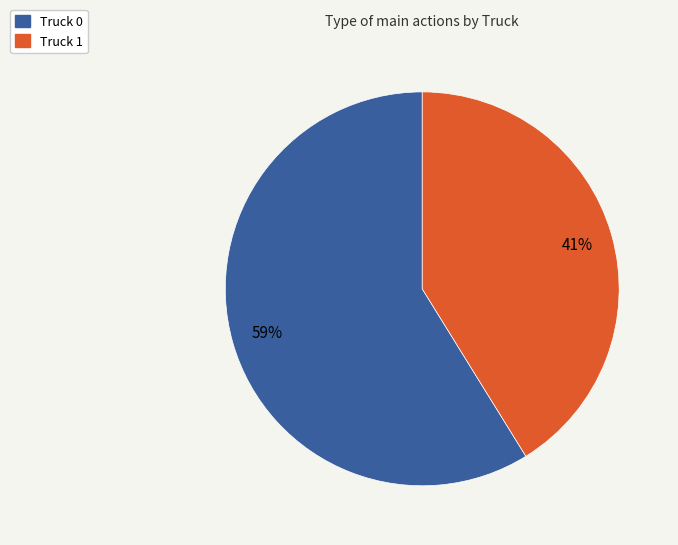

How many segments does this pie chart have?

2